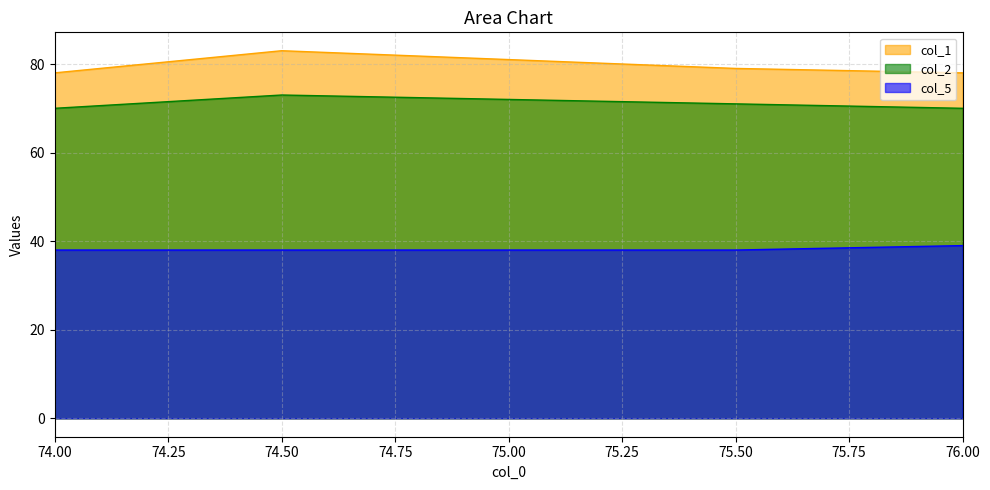

Is the value of col_5 at 74.00 greater than the value of col_1 at 74.00?

No